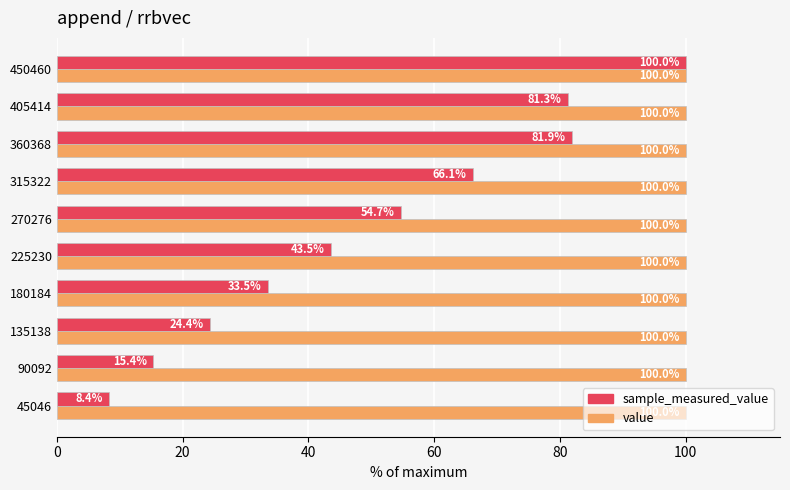

The sample_measured_value series shows 100.0 at 450460. True or false?

True